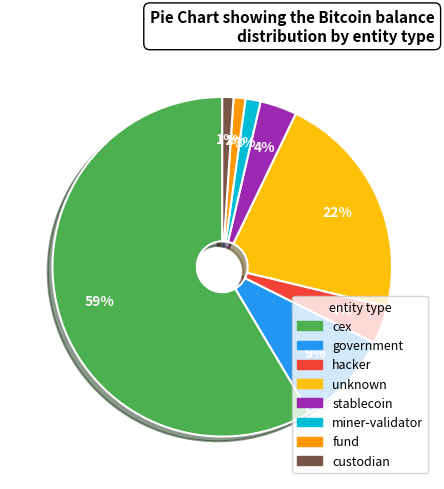

Count the number of slices in the pie.

8